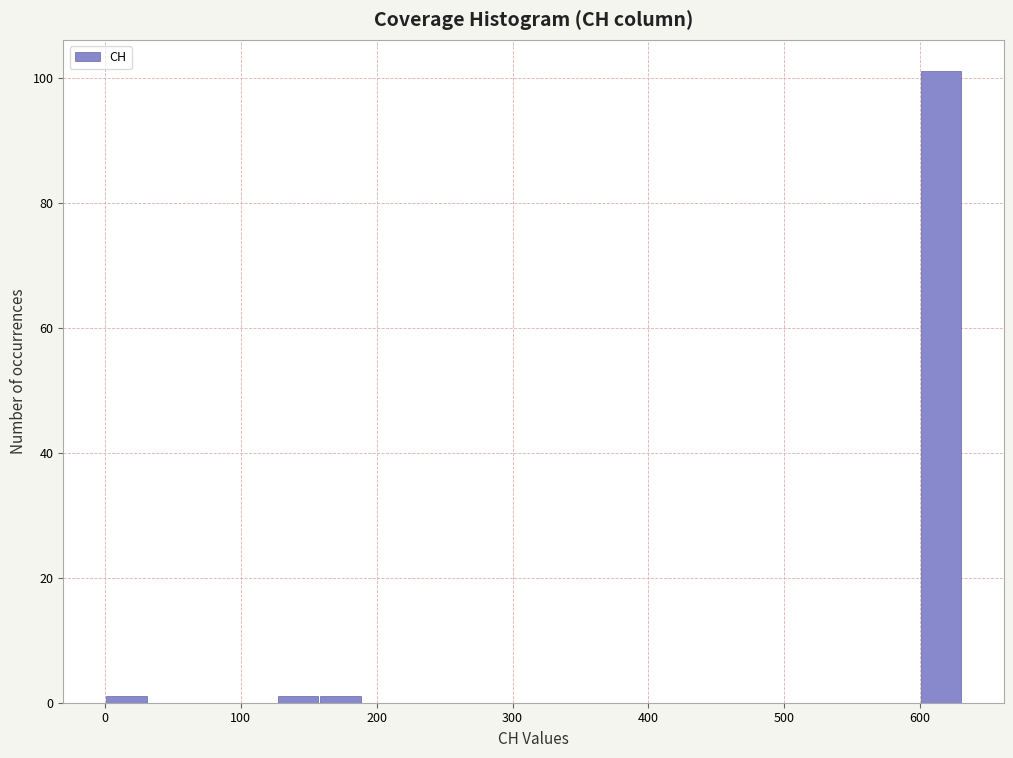

Around what value on the x-axis is the tallest bar? Give the approximate position of its centre, as read against the axis.

620